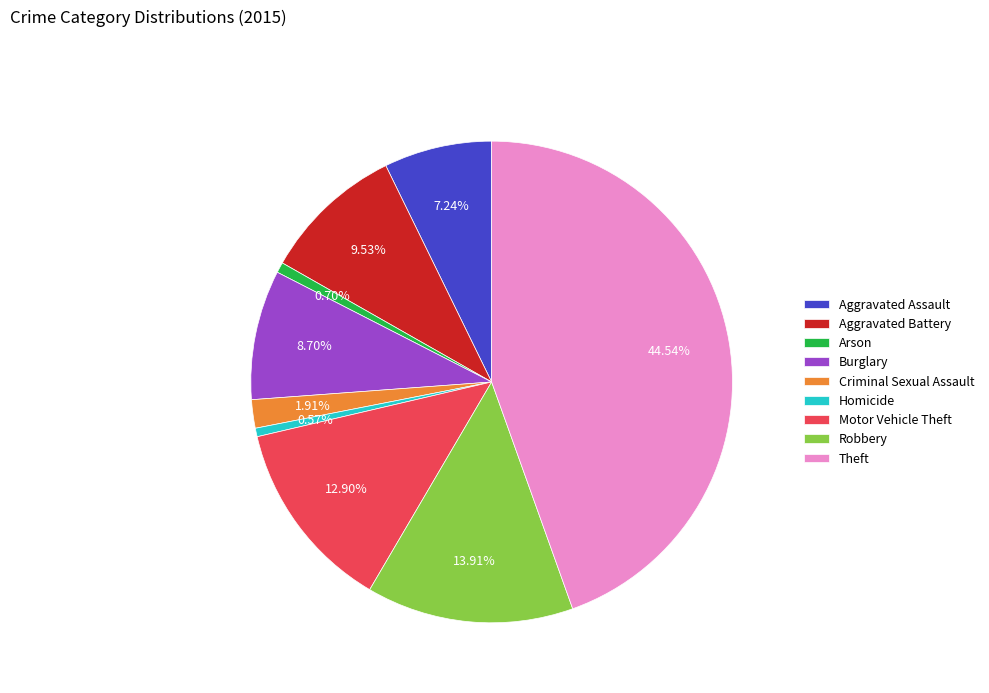

How many segments does this pie chart have?

9